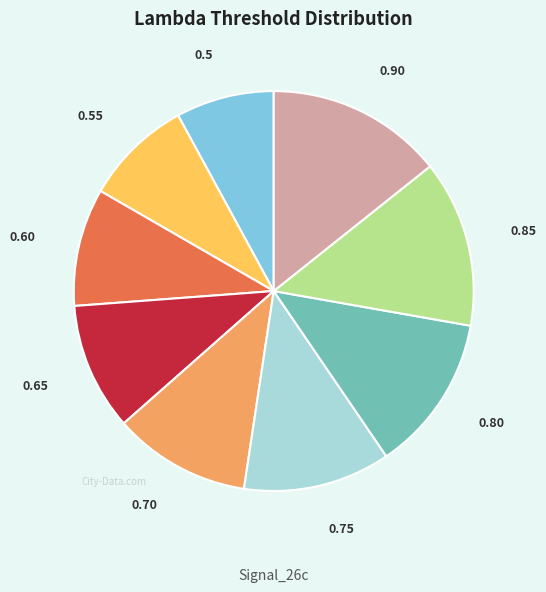

Does any single category account for the majority?

No